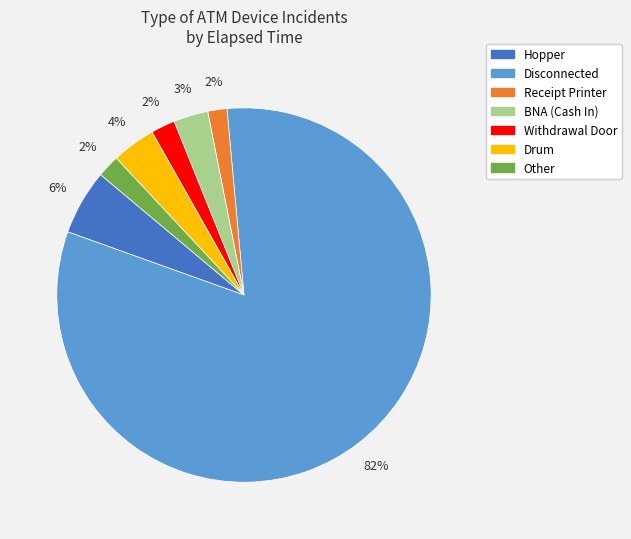

Does any single category account for the majority?

Yes